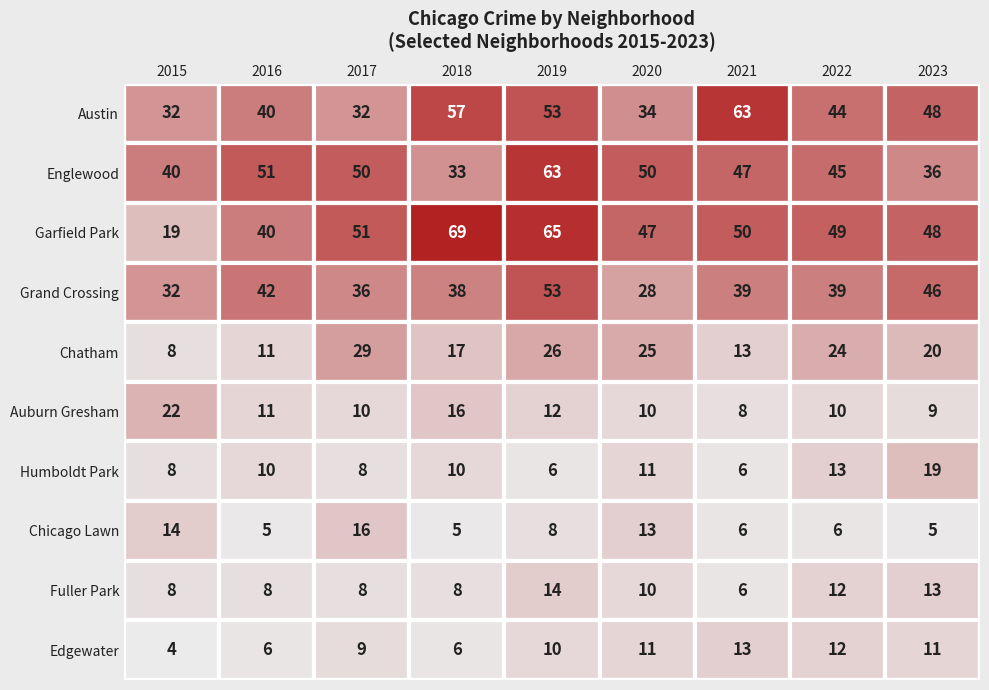

Count the number of categories in the chart.

9